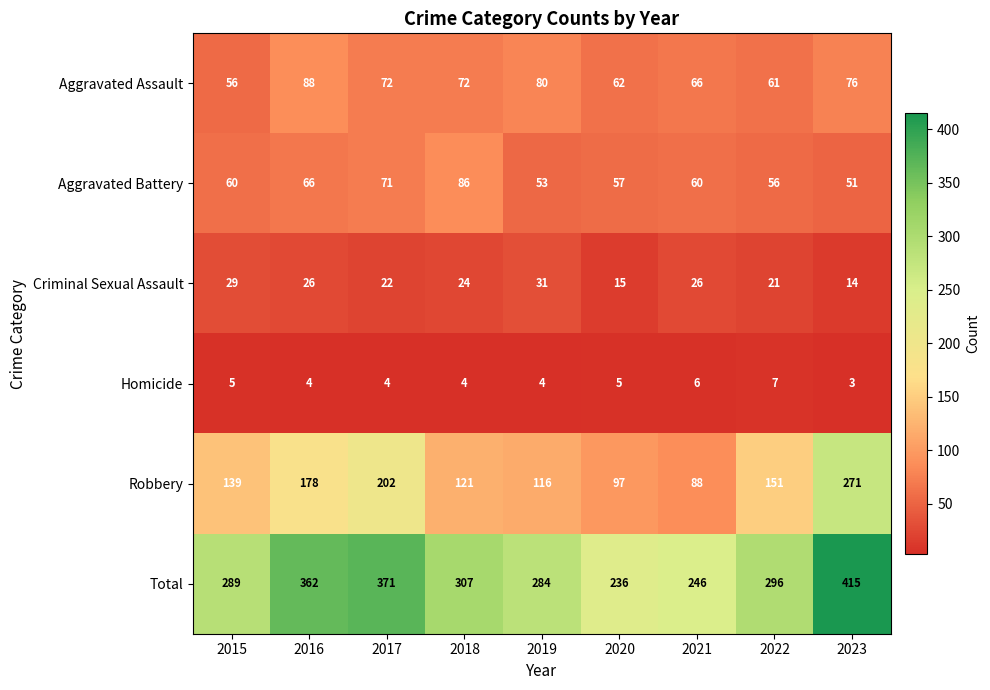

What is the total value across all series at 2021?

492